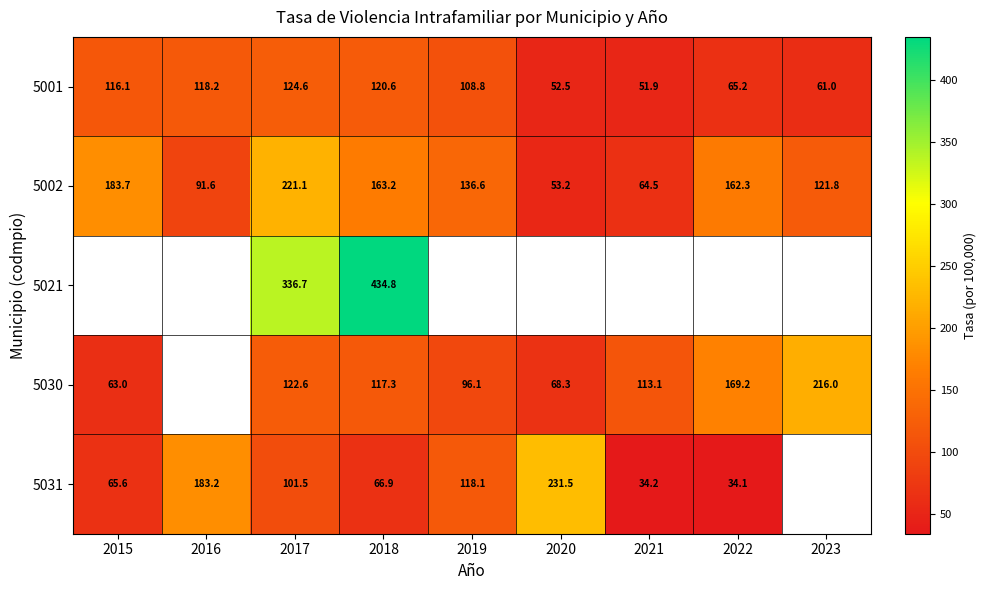

Is the value of 5001 at 2016 greater than the value of 5031 at 2020?

No